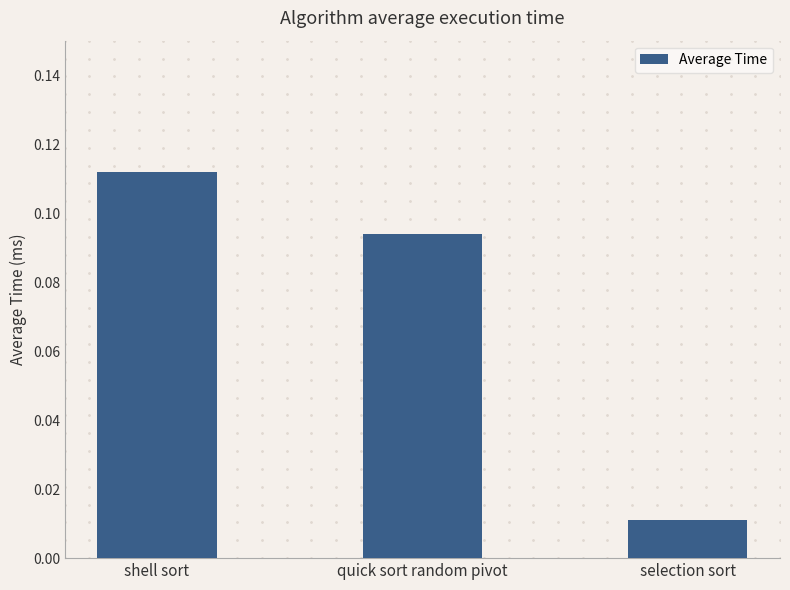

What is the label of the 3rd bar from the left?

selection sort